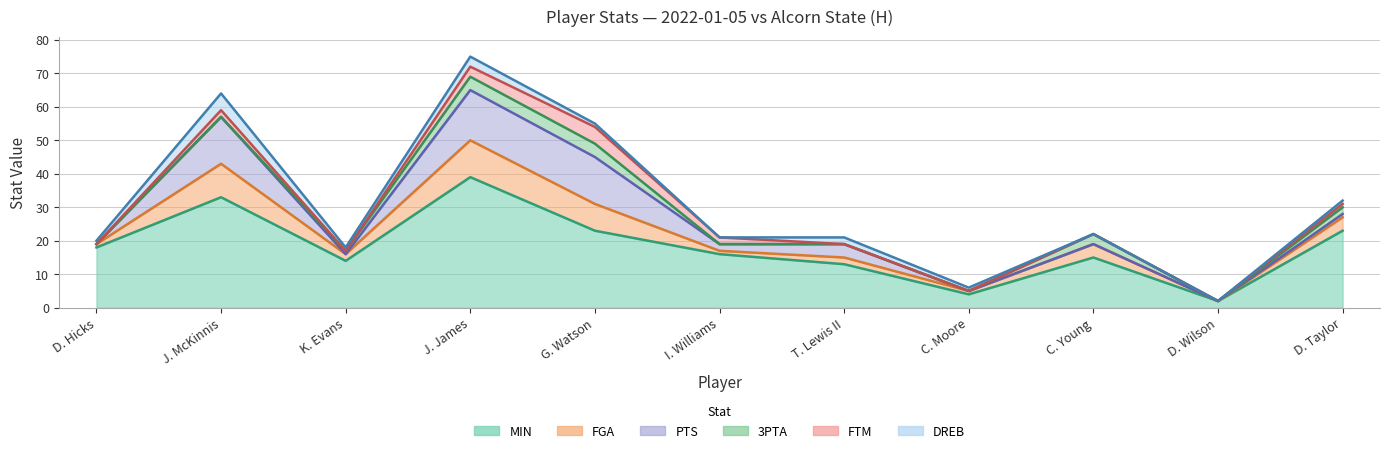

True or false: MIN has a value of 14 at K. Evans.

True